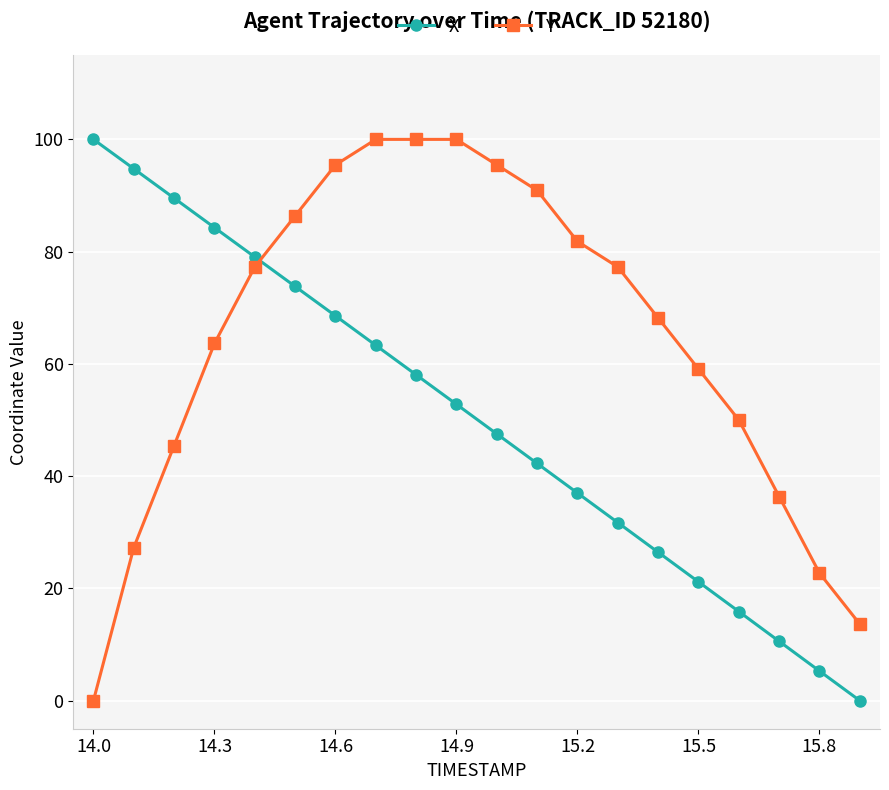

Rank the series by their average value, from highest to lowest.

Y, X